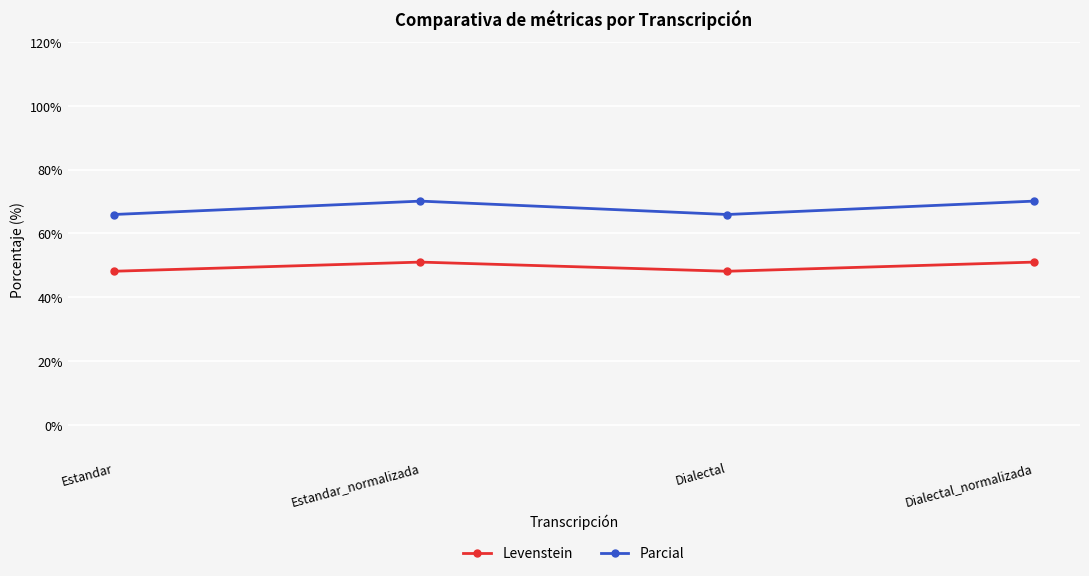

Reading left to right, transcribe all the data shown in this chart.

Levenstein: 48.1	51.0	48.1	51.0
Parcial: 65.9	70.1	65.9	70.1